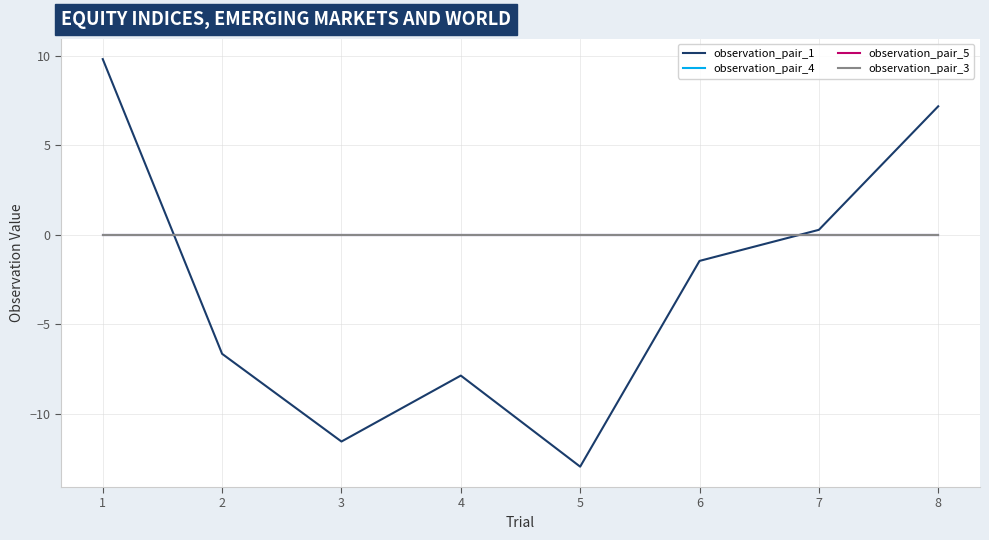

At 2, list the series in order from largest to smallest.

observation_pair_4, observation_pair_3, observation_pair_5, observation_pair_1